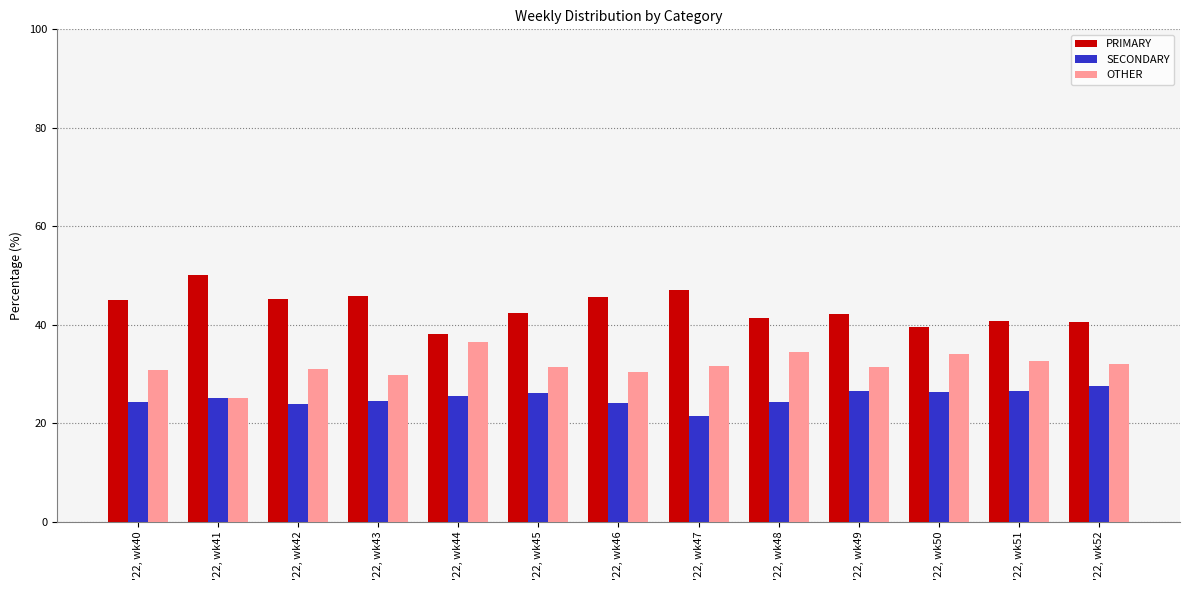

How many categories are shown in the chart?

13